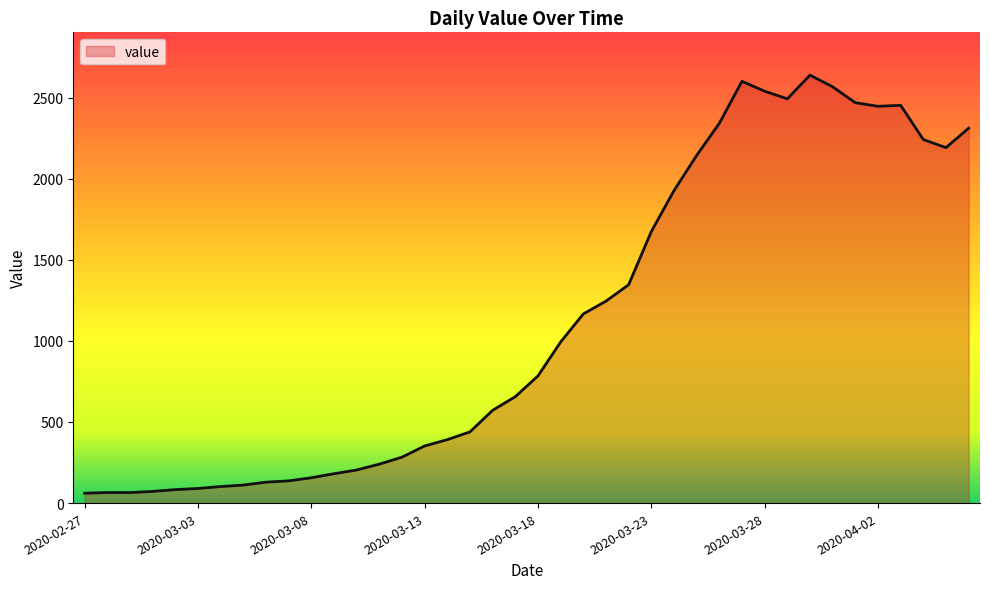

What is the greatest value displayed?

2638